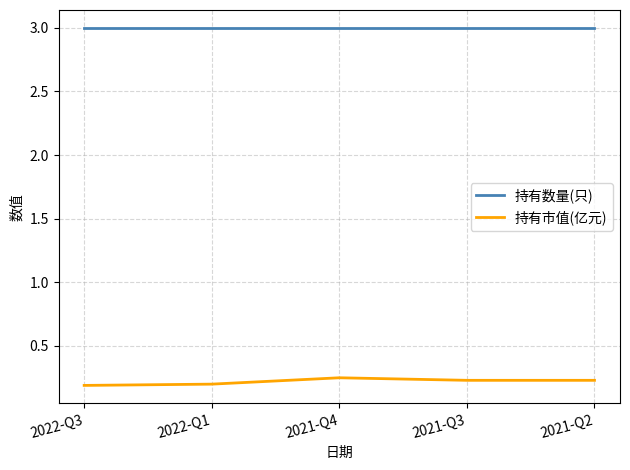

What position from the left is 2022-Q1?

2